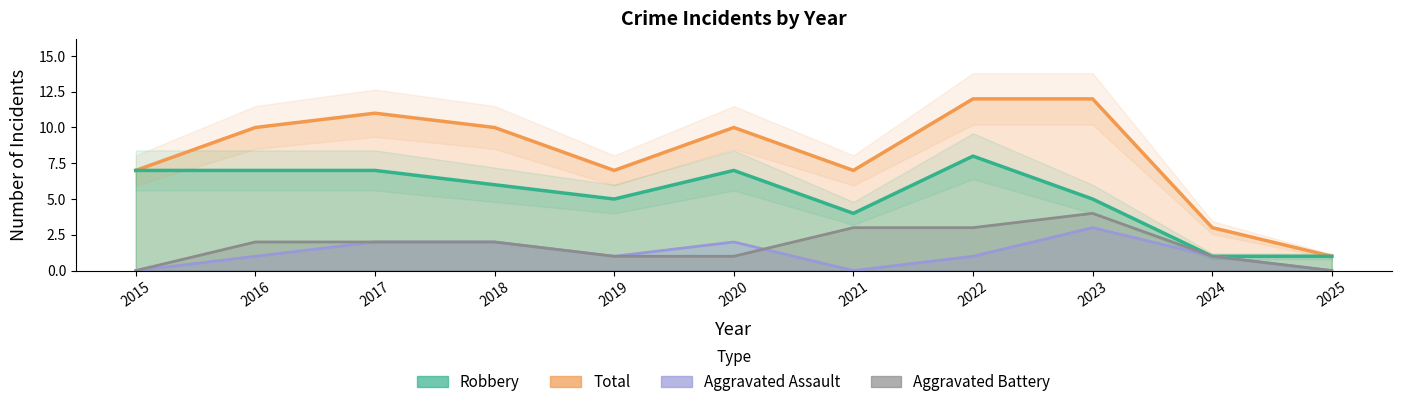

True or false: Total and Robbery cross at least once.

False